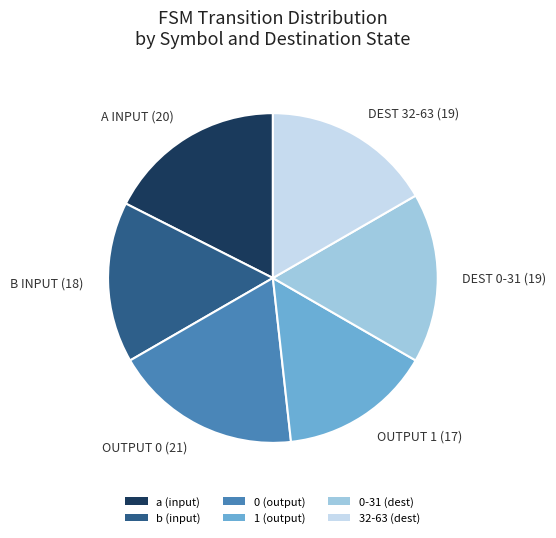

Does b (input) represent more than half of the total?

No